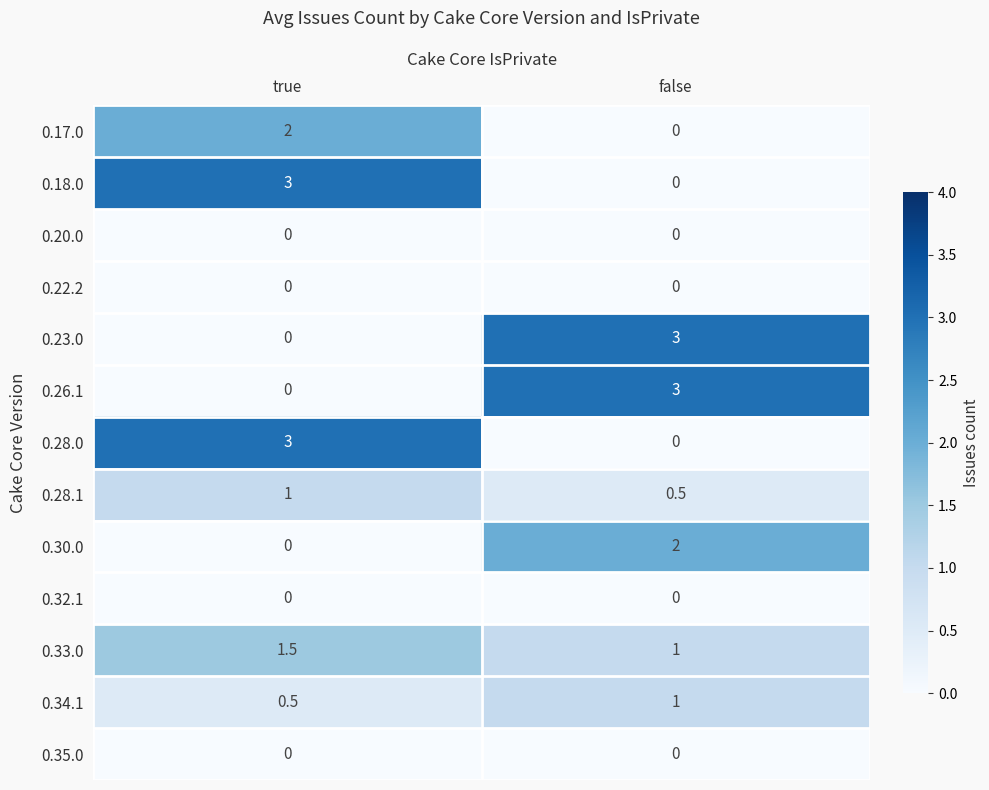

What is the maximum value shown in the chart?

3.0